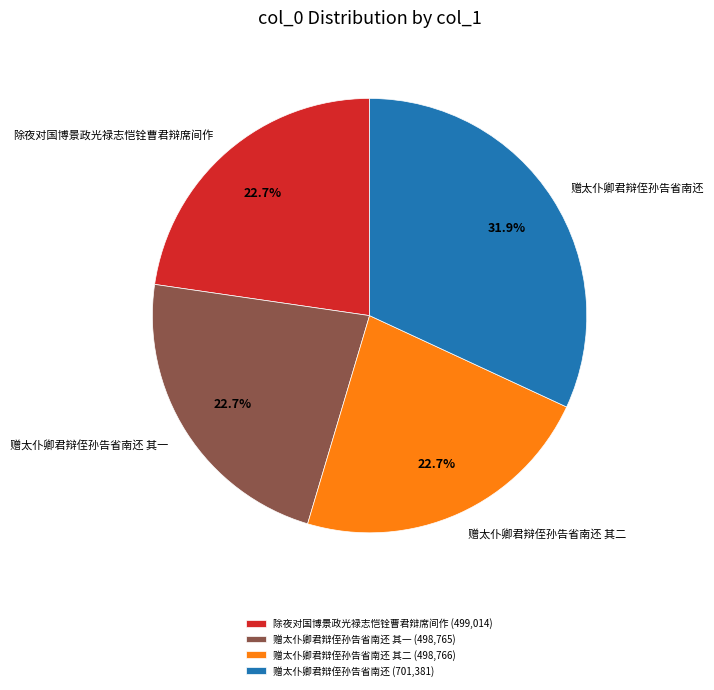

To the nearest percent, what is the difference between the largest and smallest slice percentages?

9%